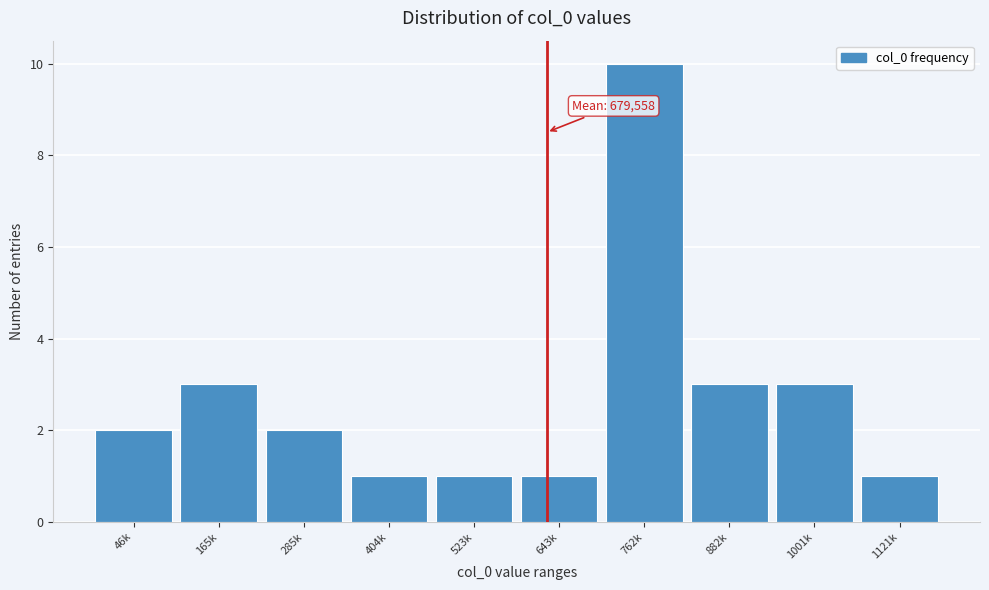

Reading left to right, list all the values displayed in this chart.

2	3	2	1	1	1	10	3	3	1